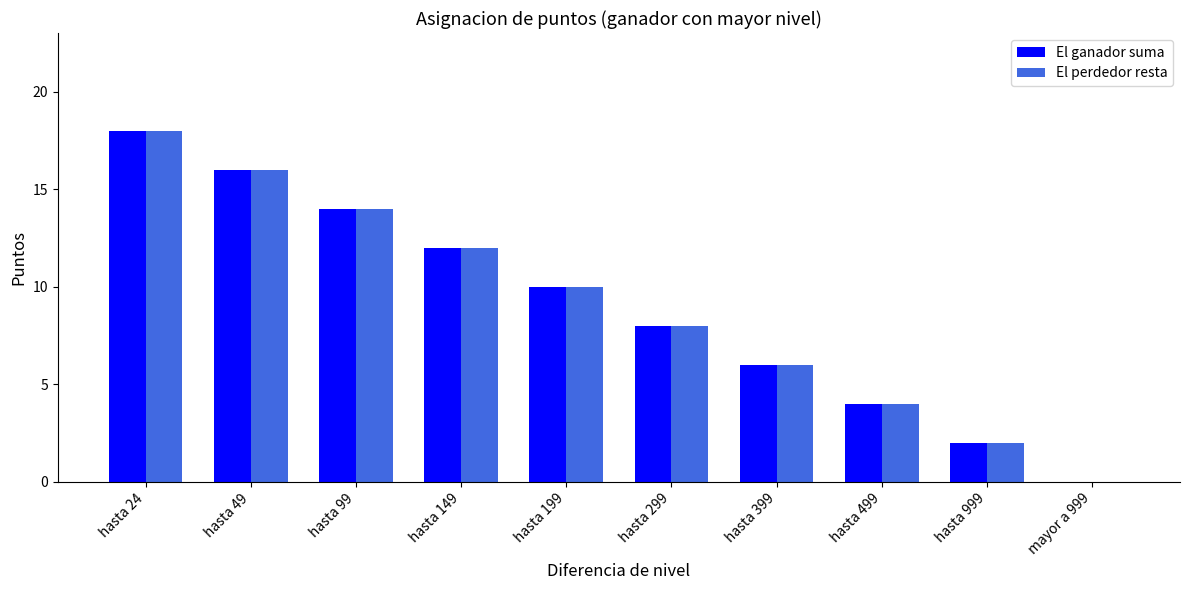

The El ganador suma series shows 2 at hasta 999. True or false?

True